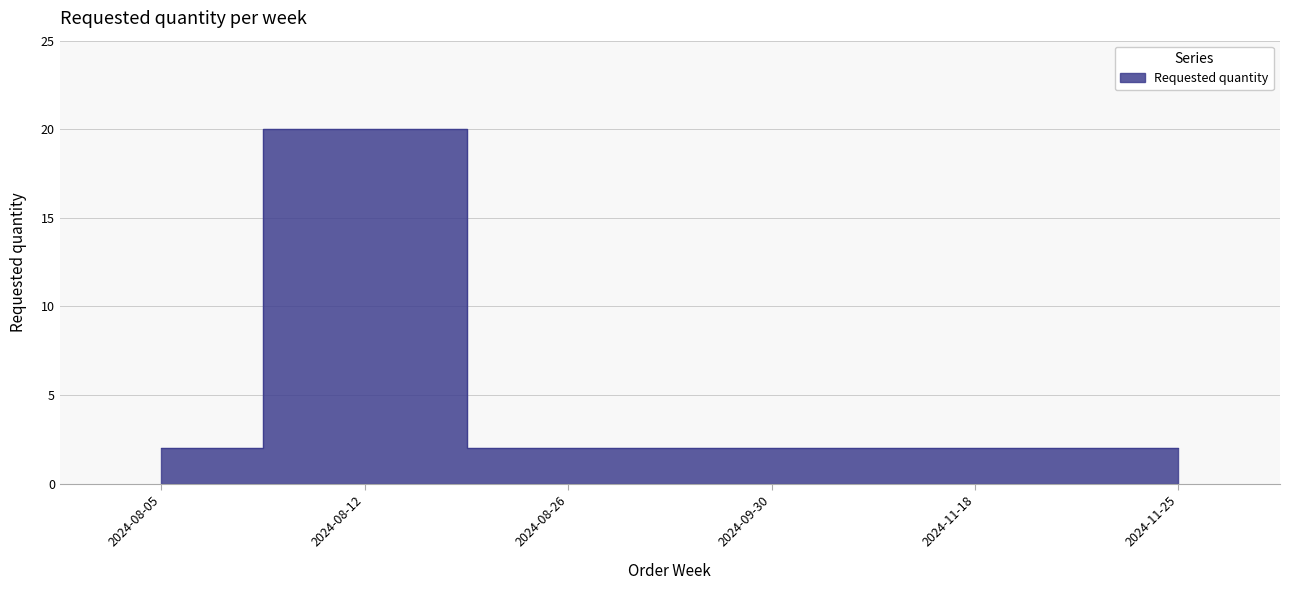

Which label corresponds to the largest value in the chart?

2024-08-12